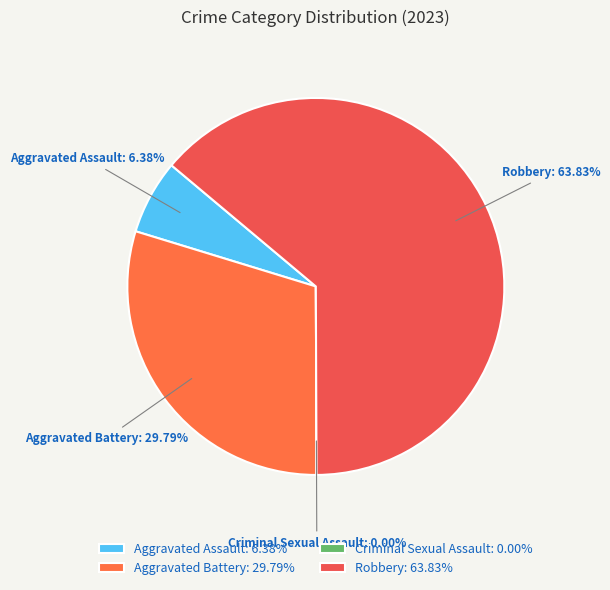

Rank the categories by value from highest to lowest.

Robbery, Aggravated Battery, Aggravated Assault, Criminal Sexual Assault